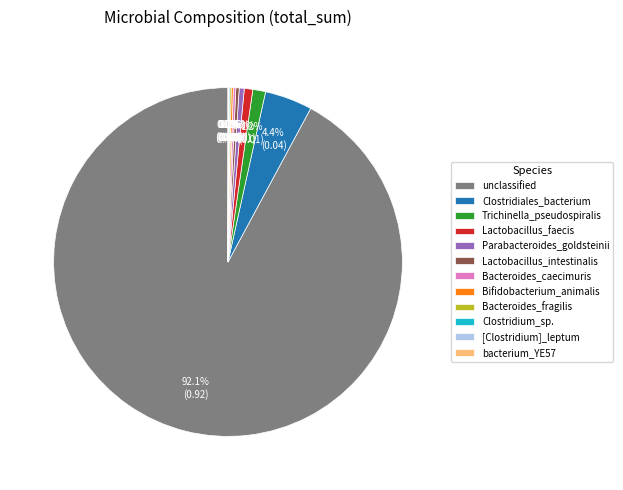

Is it true that Lactobacillus_faecis is 1% of the pie?

True